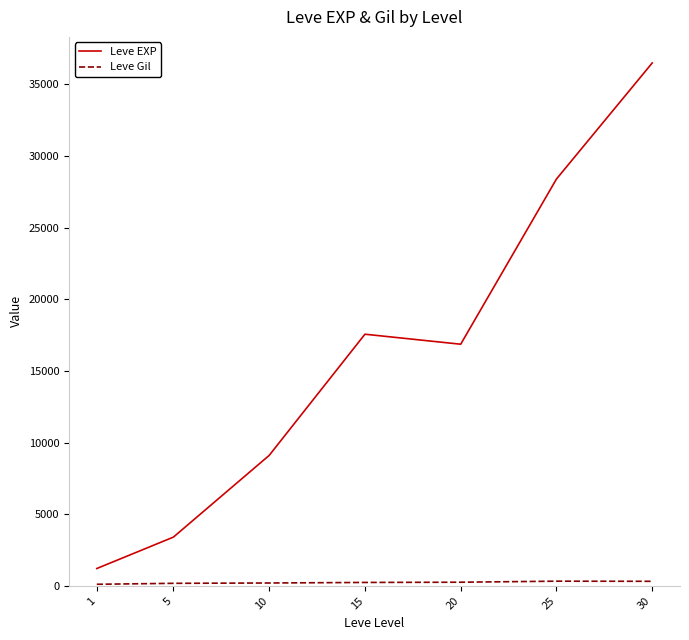

Where is Leve EXP nearest to the value 18852?

15